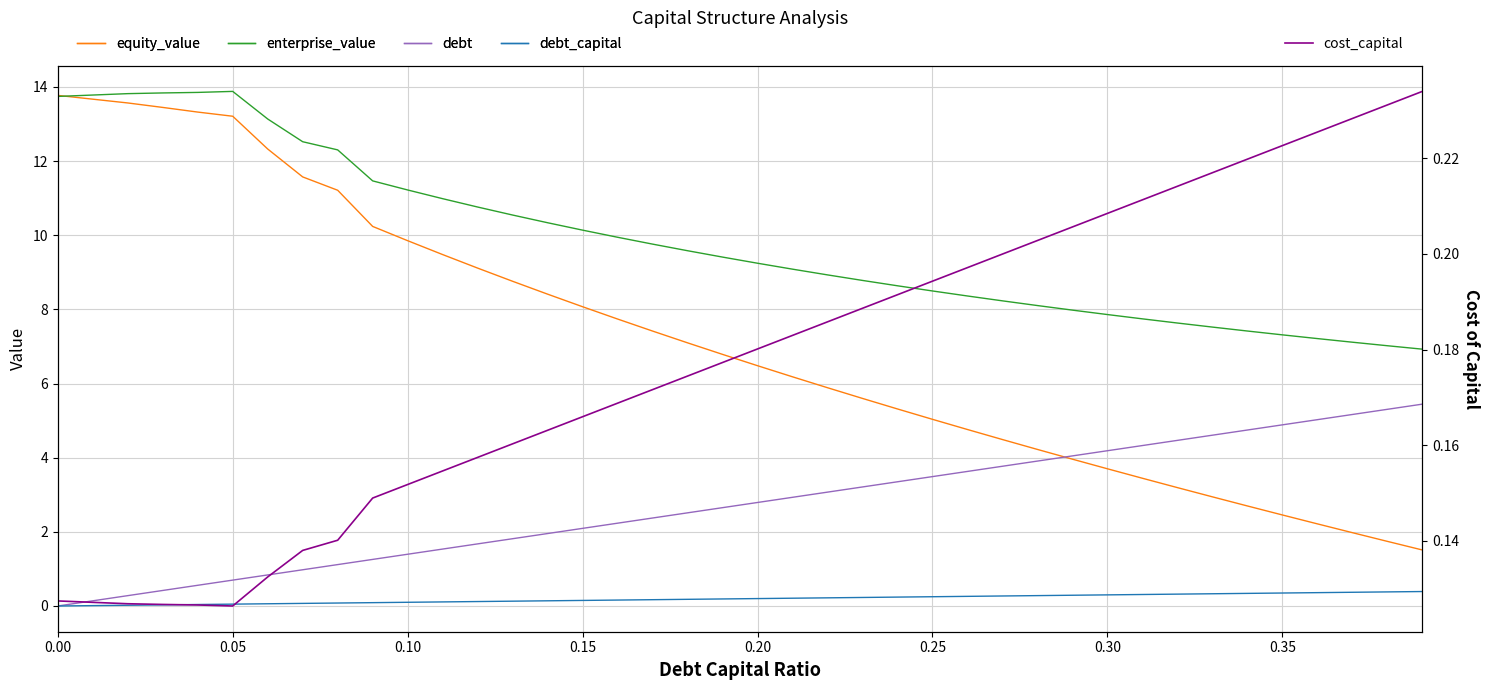

Between 0.00 and 0.30, which series saw the biggest shift?

equity_value